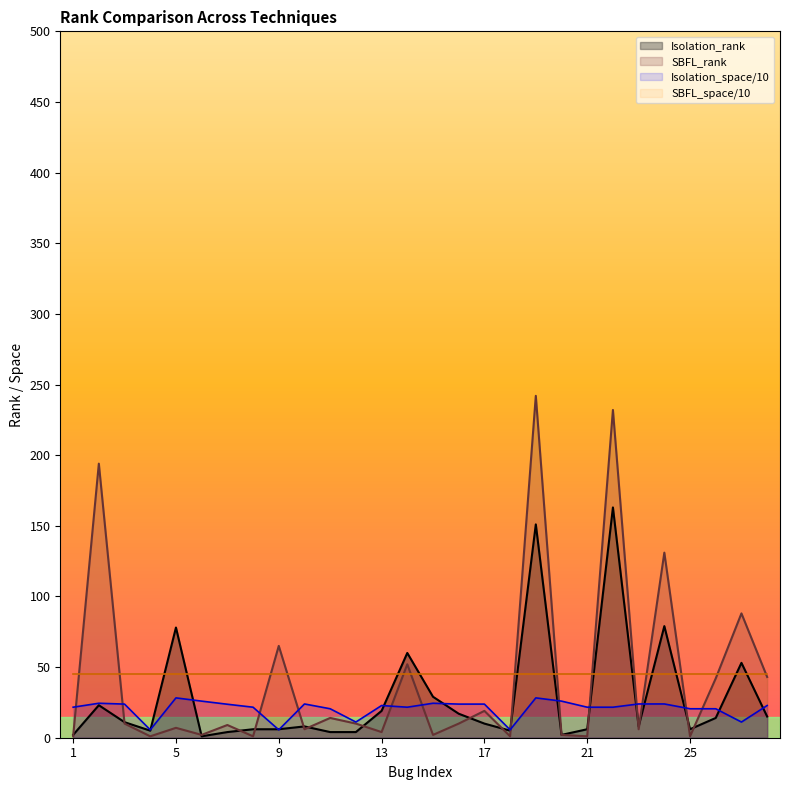

What is the minimum value shown in the chart?

1.0